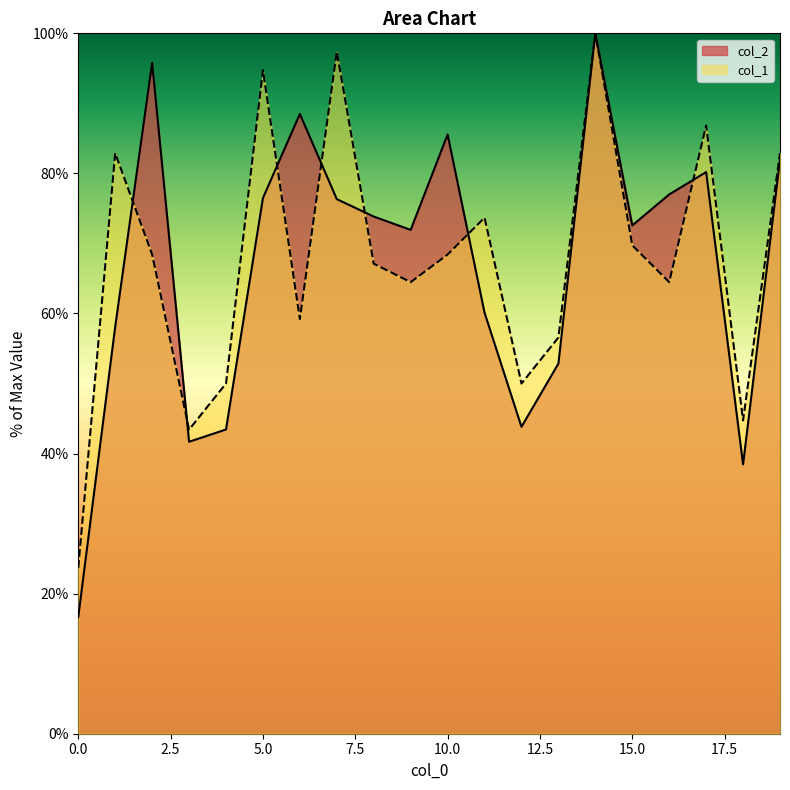

What is the difference between the maximum and minimum values in the col_1 series?

76.3